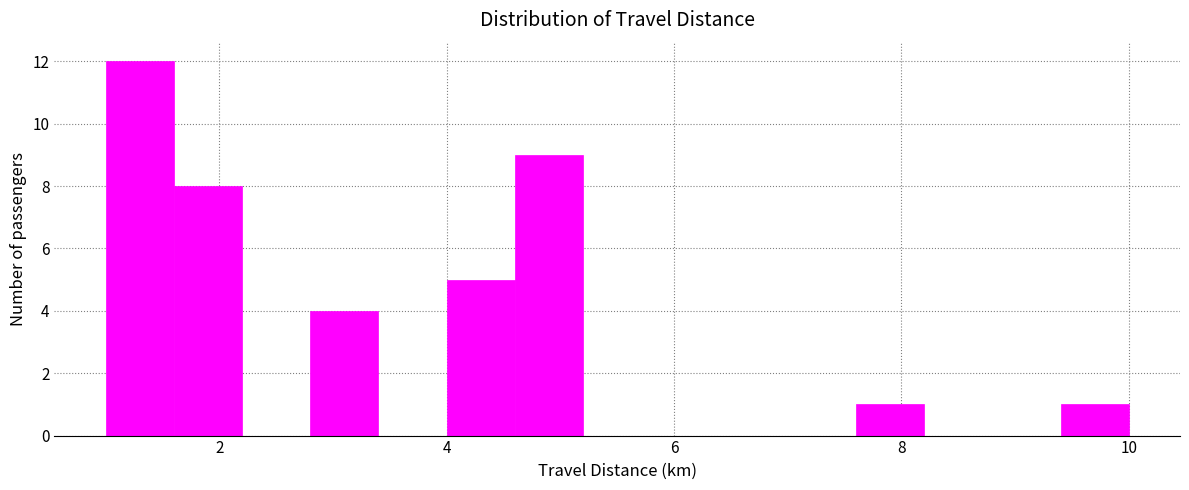

Around what value on the x-axis is the tallest bar? Give the approximate position of its centre, as read against the axis.

1.4